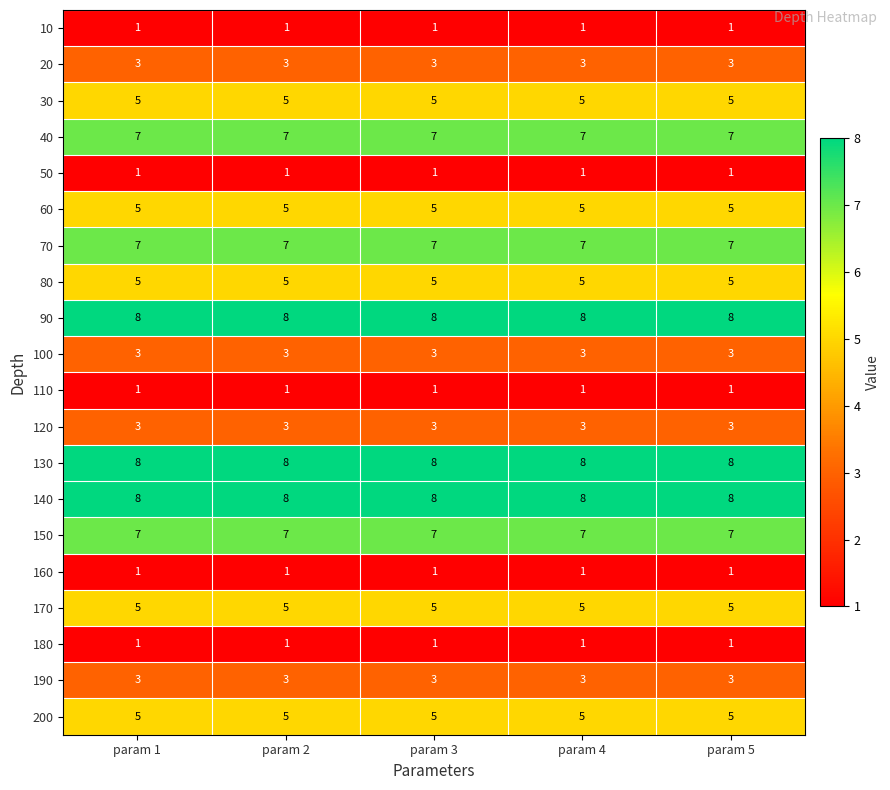

The value of 70 at param 5 is 7. True or false?

True